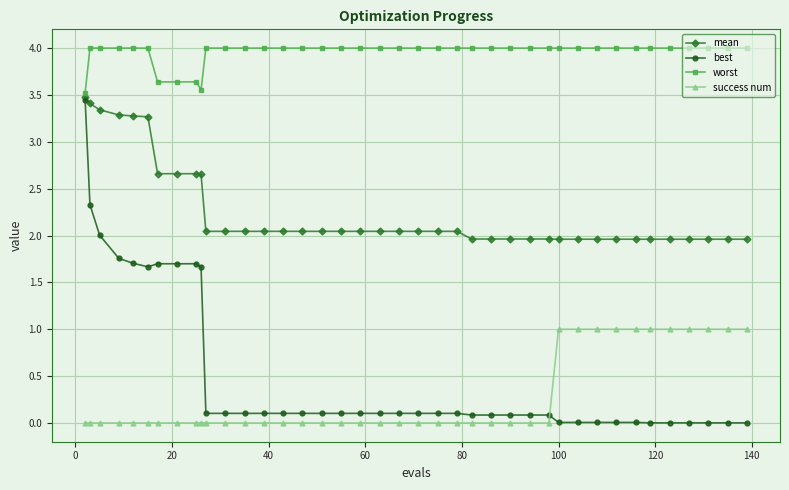

Which series has the largest total across all categories?

worst